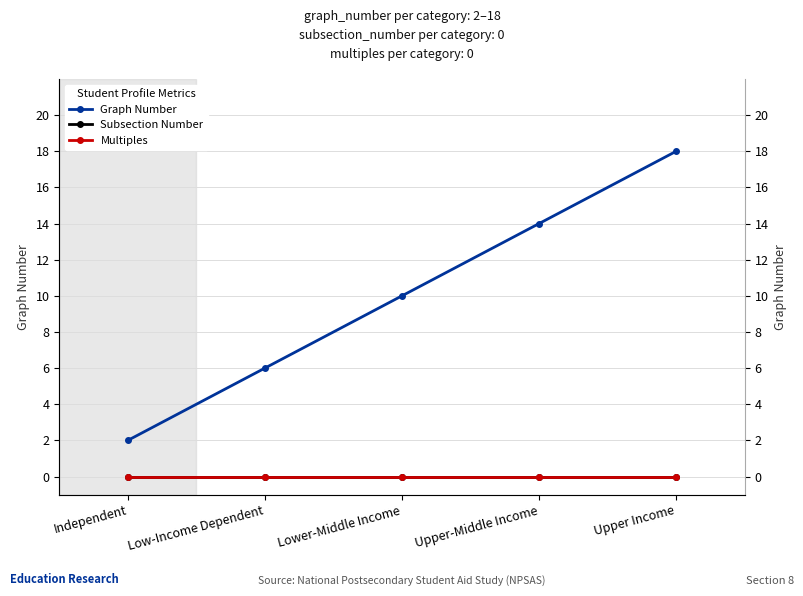

Which series has the widest spread of values?

Graph Number